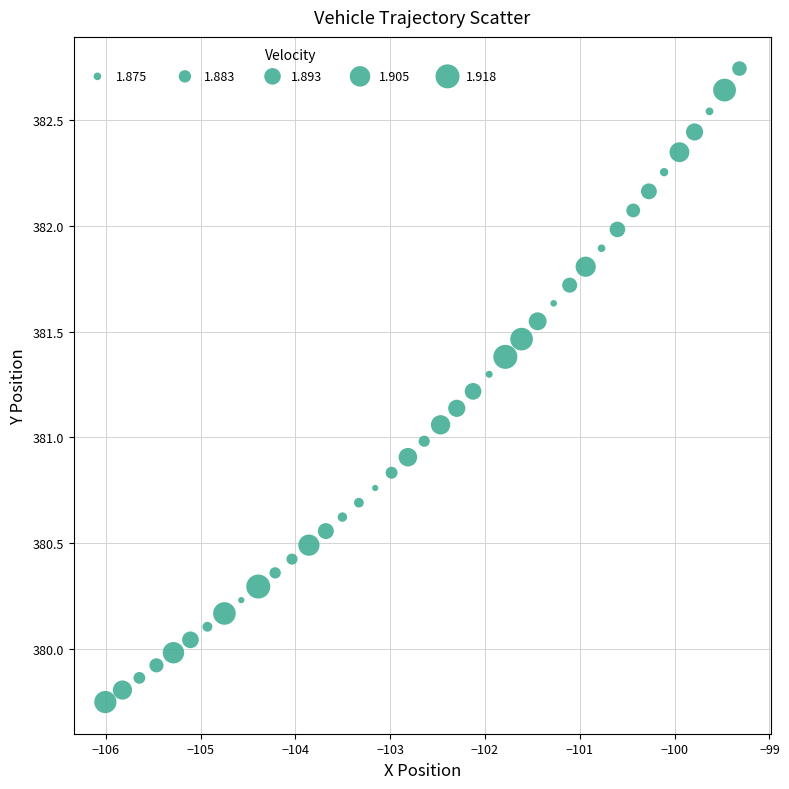

What is the range of Y values (max minus min)?

3.0